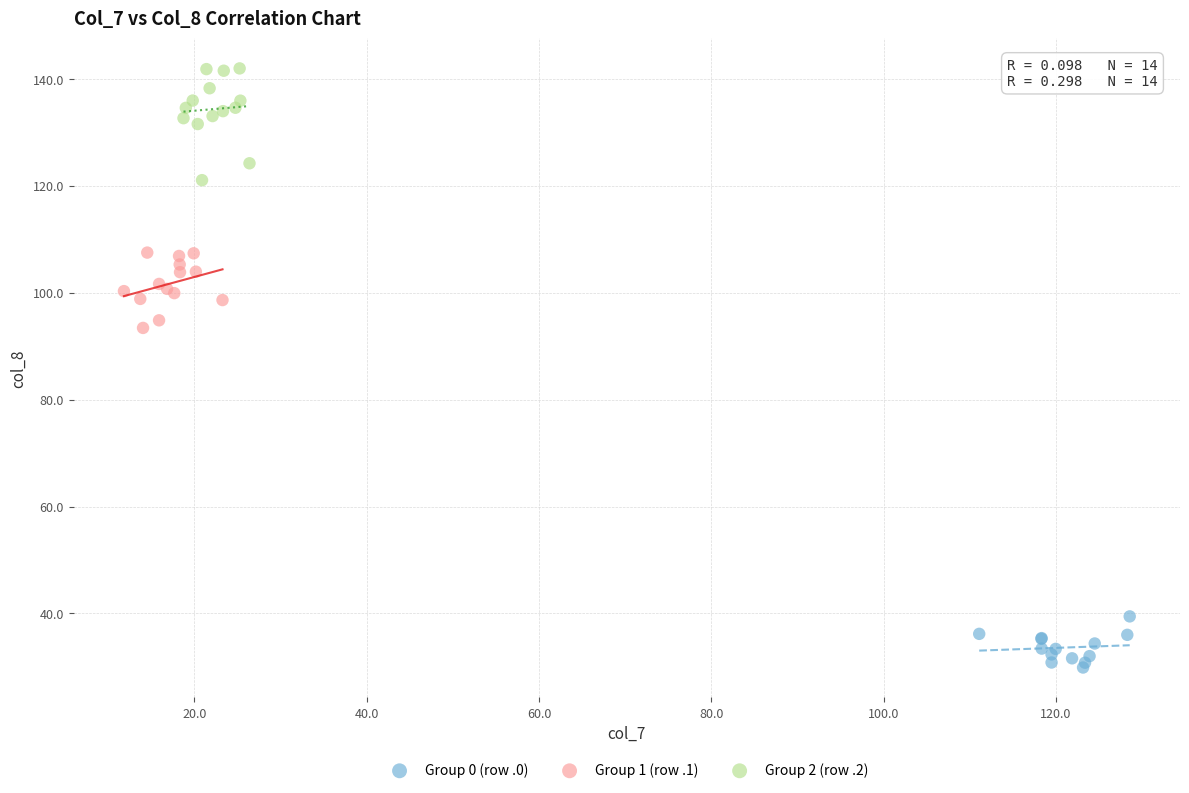

What are all the series names shown in the legend?

Group 0 (row .0), Group 1 (row .1), Group 2 (row .2)